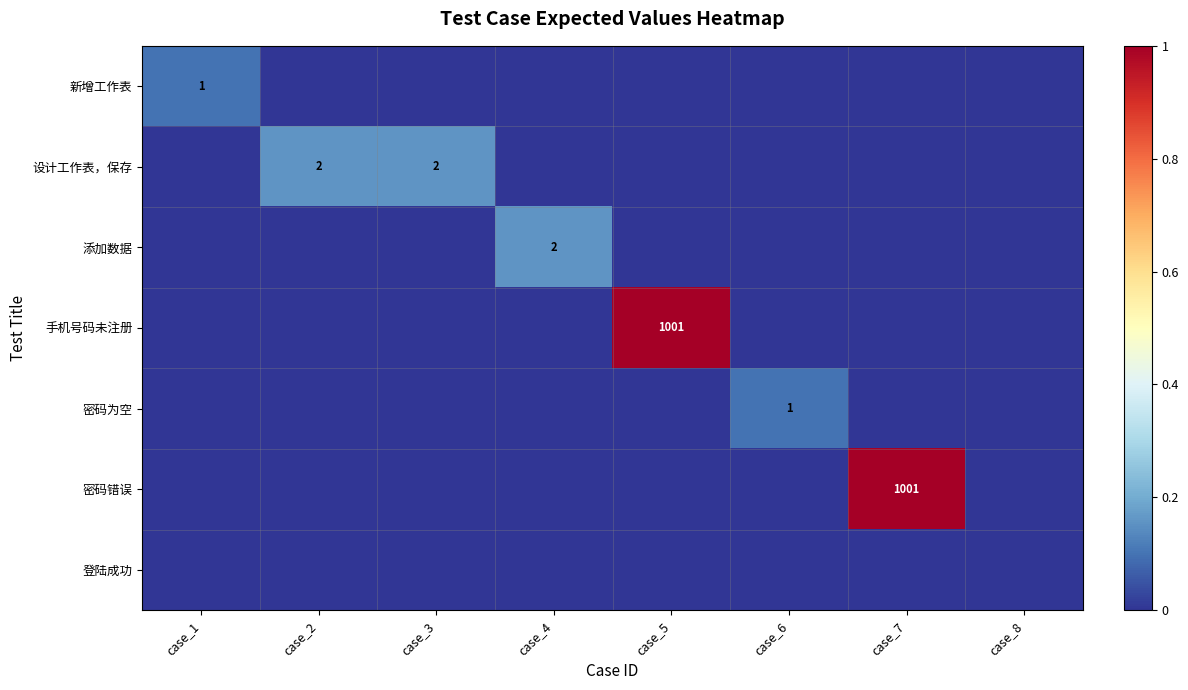

Is it true that 设计工作表，保存 equals 3 at case_2?

False